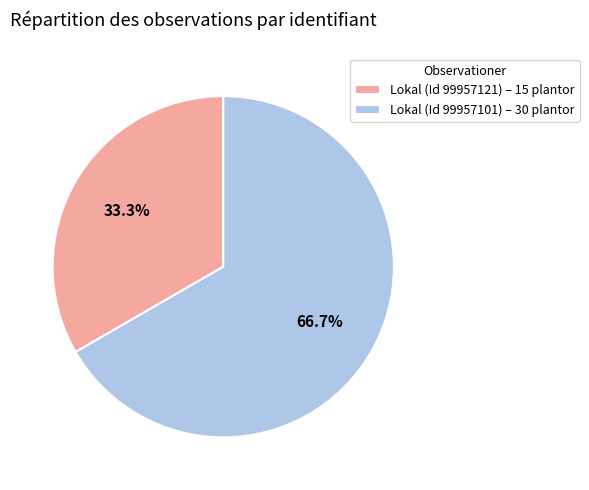

How many slices are in this pie chart?

2